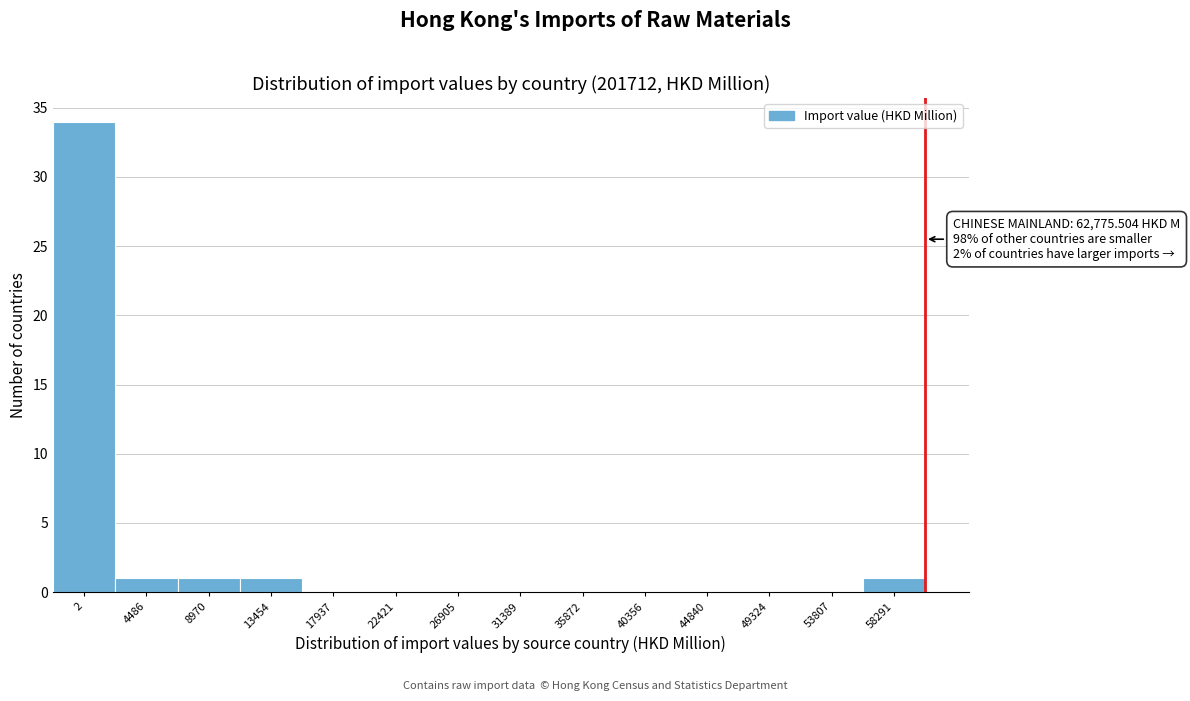

Reading left to right, transcribe all the data shown in this chart.

2=34	4486=1	8970=1	13454=1	17937=0	22421=0	26905=0	31389=0	35872=0	40356=0	44840=0	49324=0	53807=0	58291=1